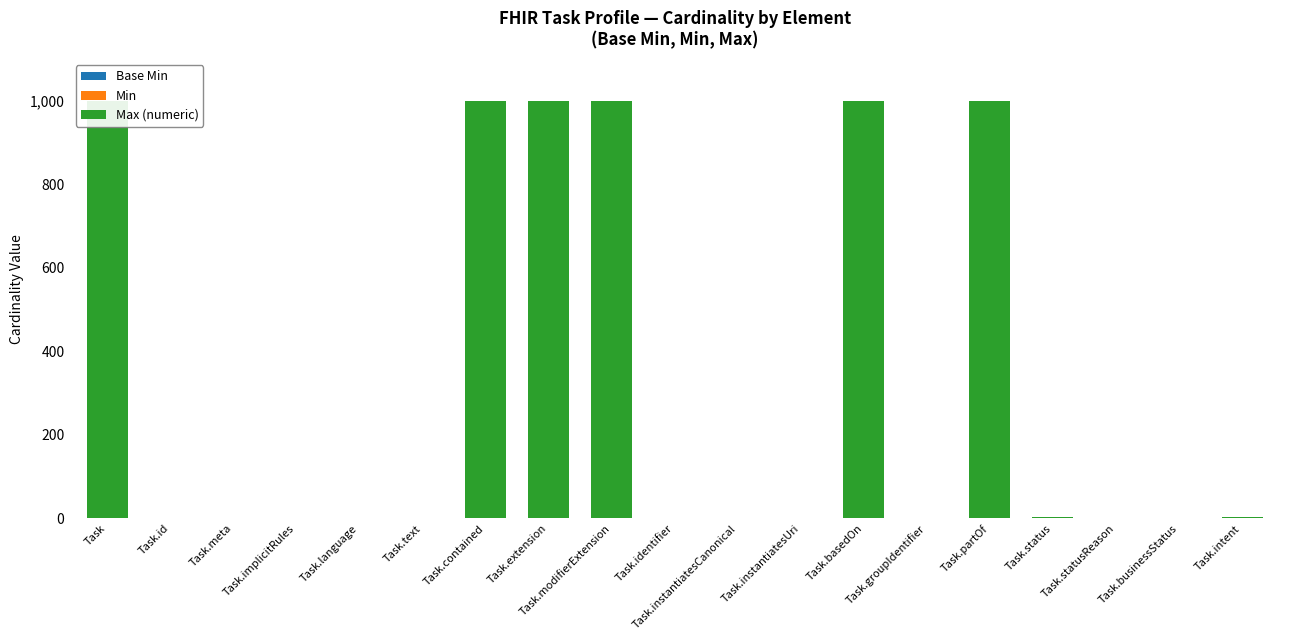

How many values in the Min series exceed 0?

3